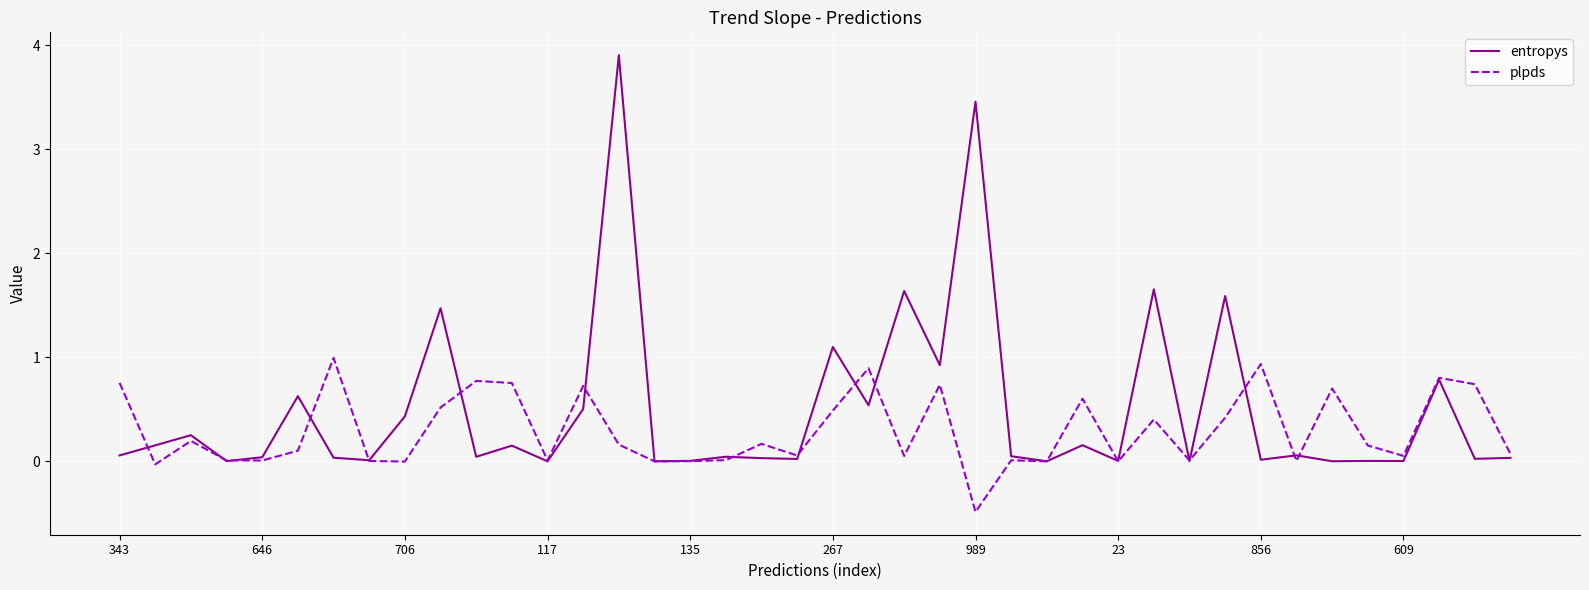

What are all the series names shown in the legend?

entropys, plpds